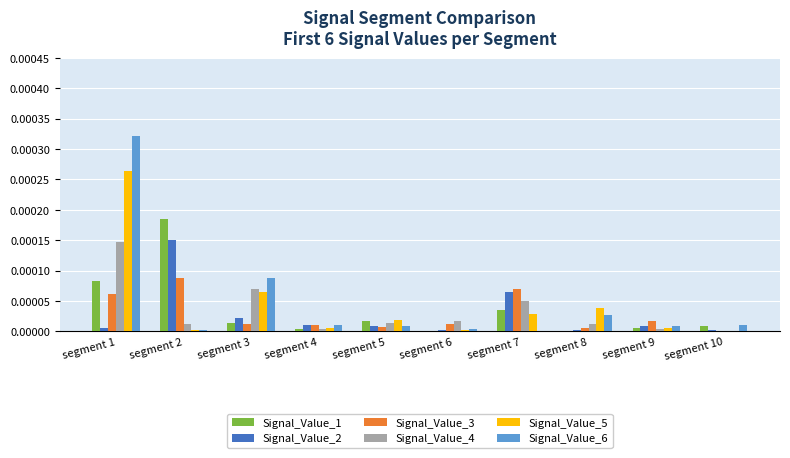

Is the value of Signal_Value_1 at segment 3 greater than the value of Signal_Value_2 at segment 8?

Yes